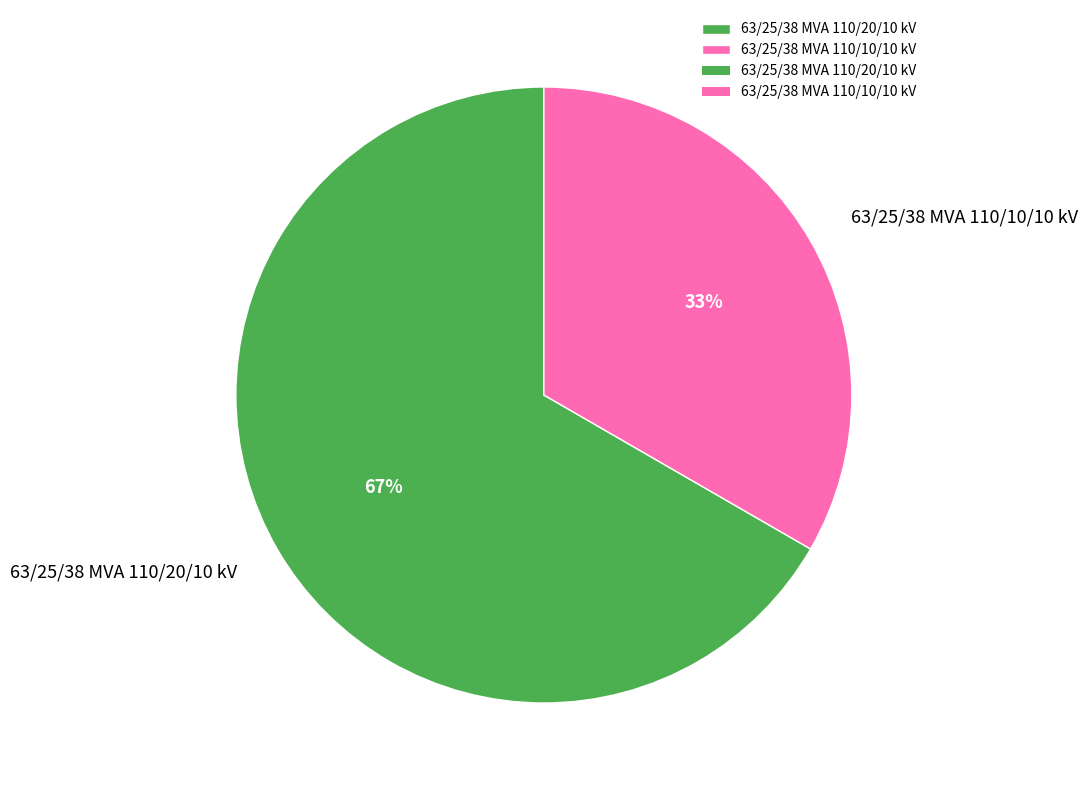

Is the sum of 63/25/38 MVA 110/20/10 kV and 63/25/38 MVA 110/10/10 kV greater than half?

Yes